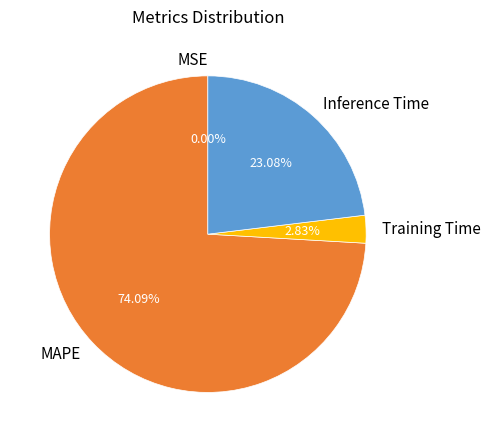

Is the sum of Training Time and MAPE greater than half?

Yes